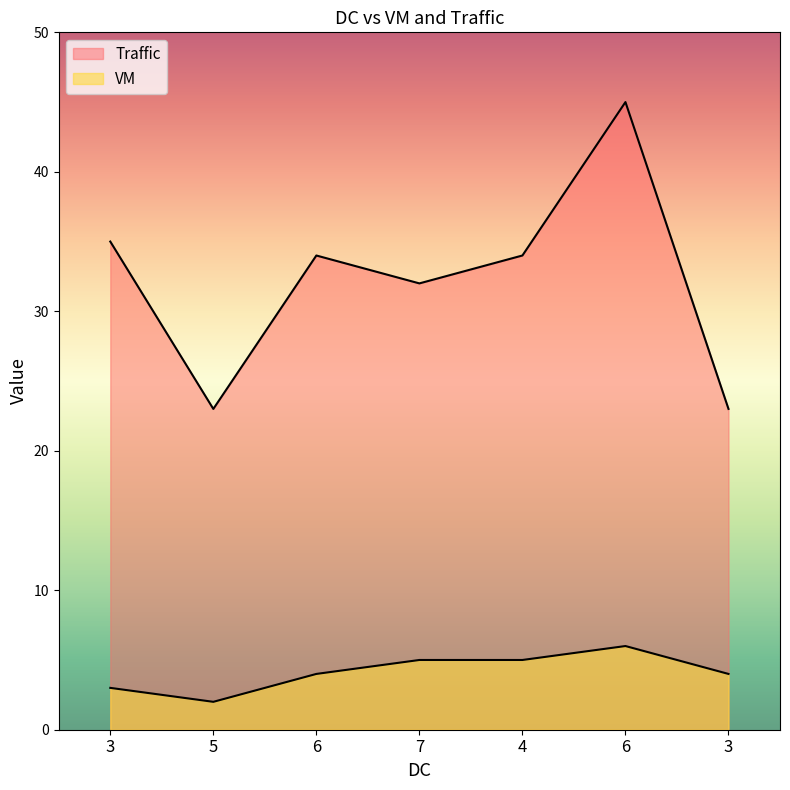

How many data points in VM are above 4?

3